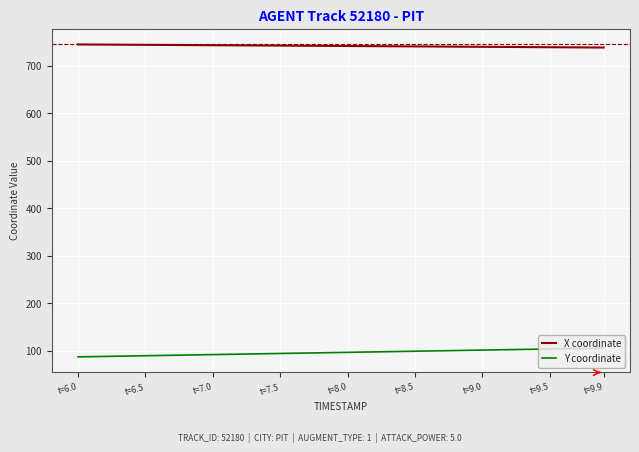

True or false: X coordinate and Y coordinate cross at least once.

False